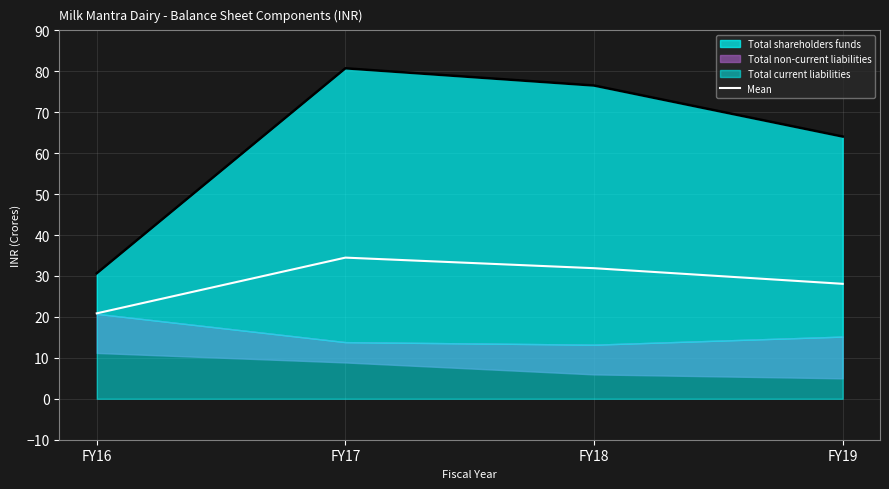

At which category does the chart reach its peak across all series?

FY17